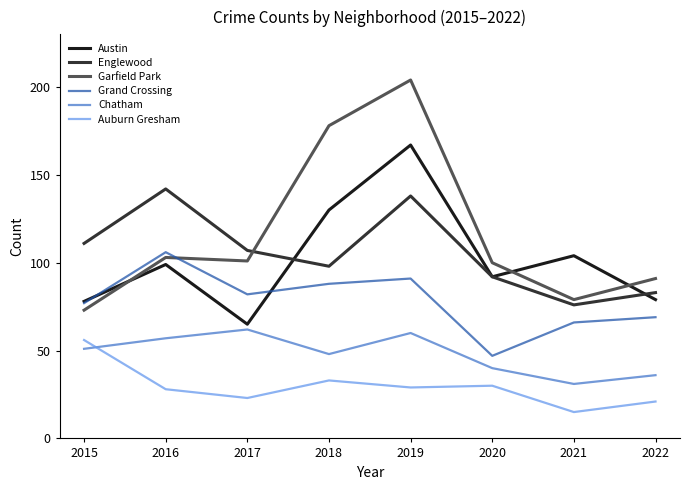

The value of Austin at 2021 is 52. True or false?

False